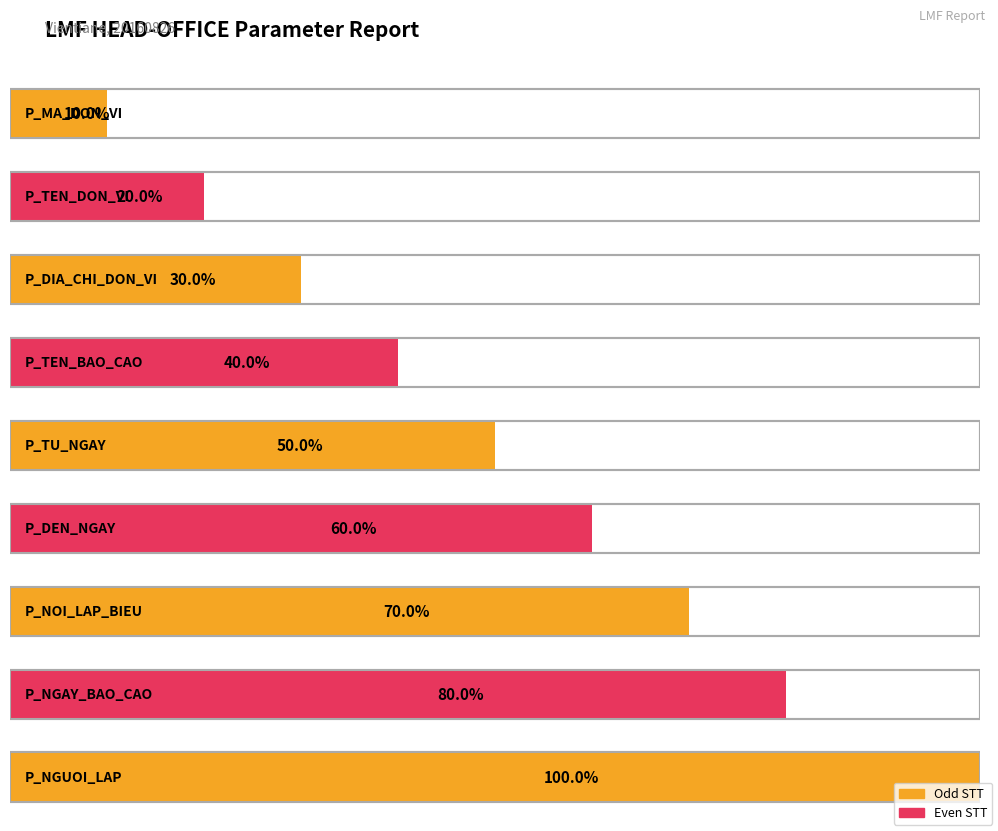

How many values are between 3 and 7?

5